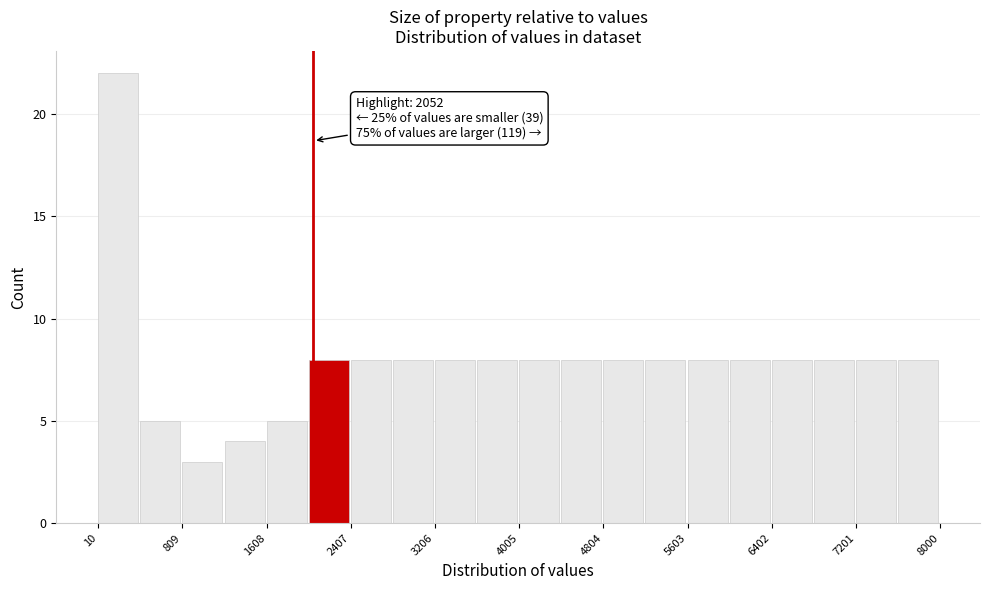

Around what value on the x-axis is the tallest bar? Give the approximate position of its centre, as read against the axis.

200